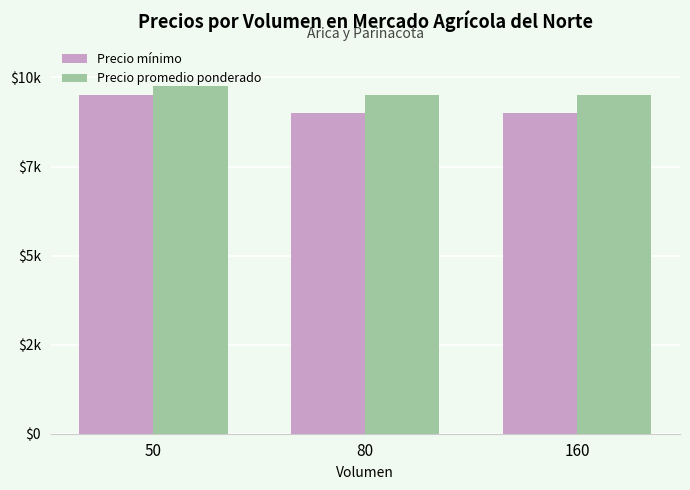

At which label is Precio mínimo closest to 9250?

50